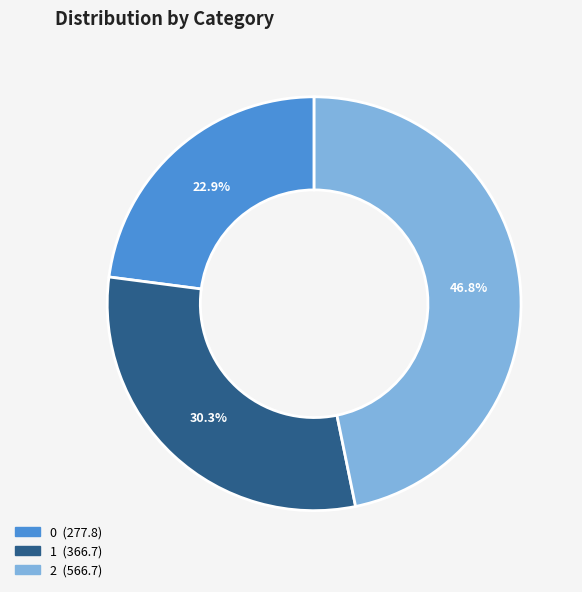

Which slice is the largest?

2